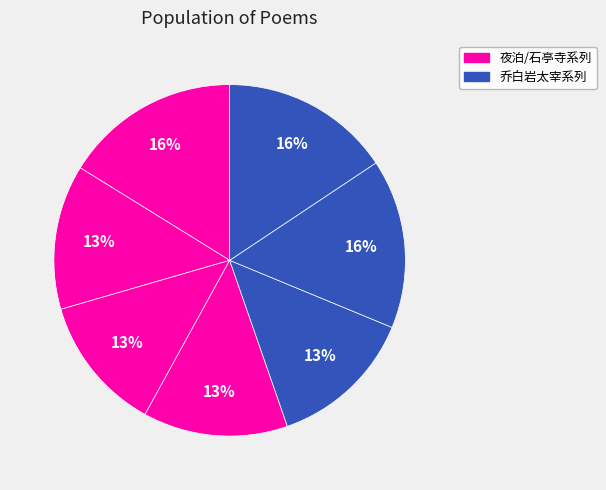

Count the number of slices in the pie.

7